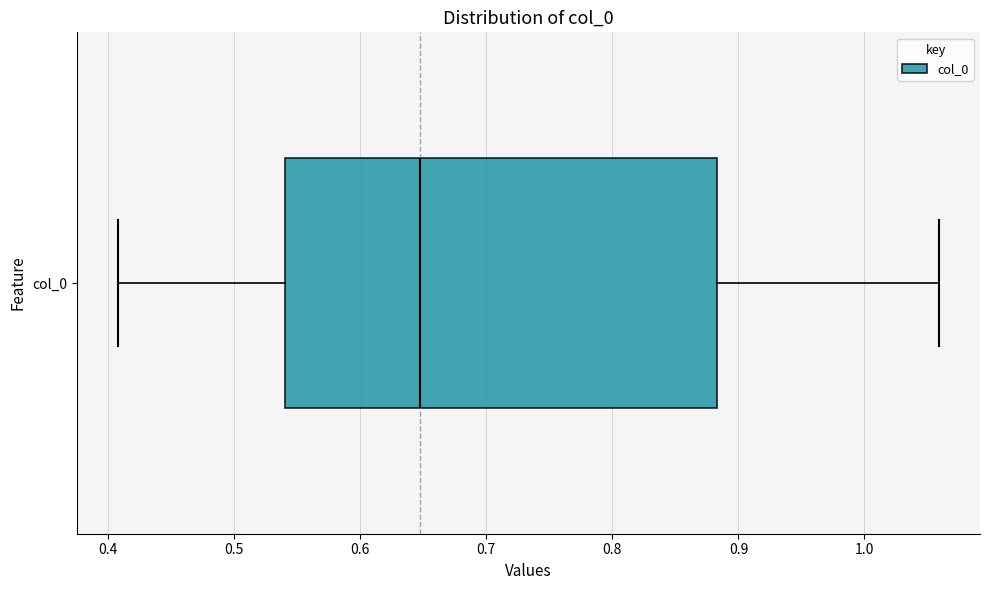

Where does the left whisker of the box for col_0 end on the x-axis? The values are not printed on the chart, so give them approximately, as read against the axis.

0.41